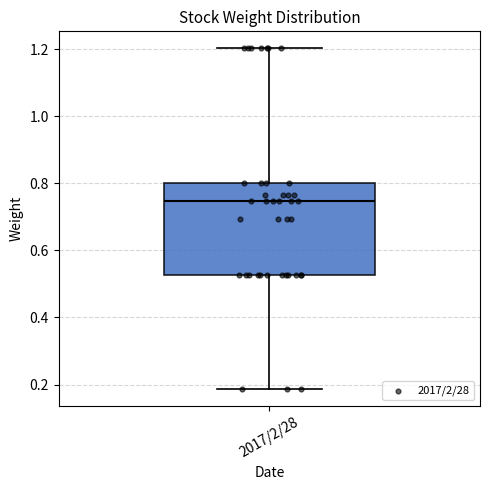

Transcribe this box plot: give where the median line is, the range the box spans, and where the two whiskers end, as read against the y-axis. The values are not printed on the chart, so give them approximately, as read against the axis.

median 0.74, box 0.52 to 0.80, whiskers 0.18 to 1.20